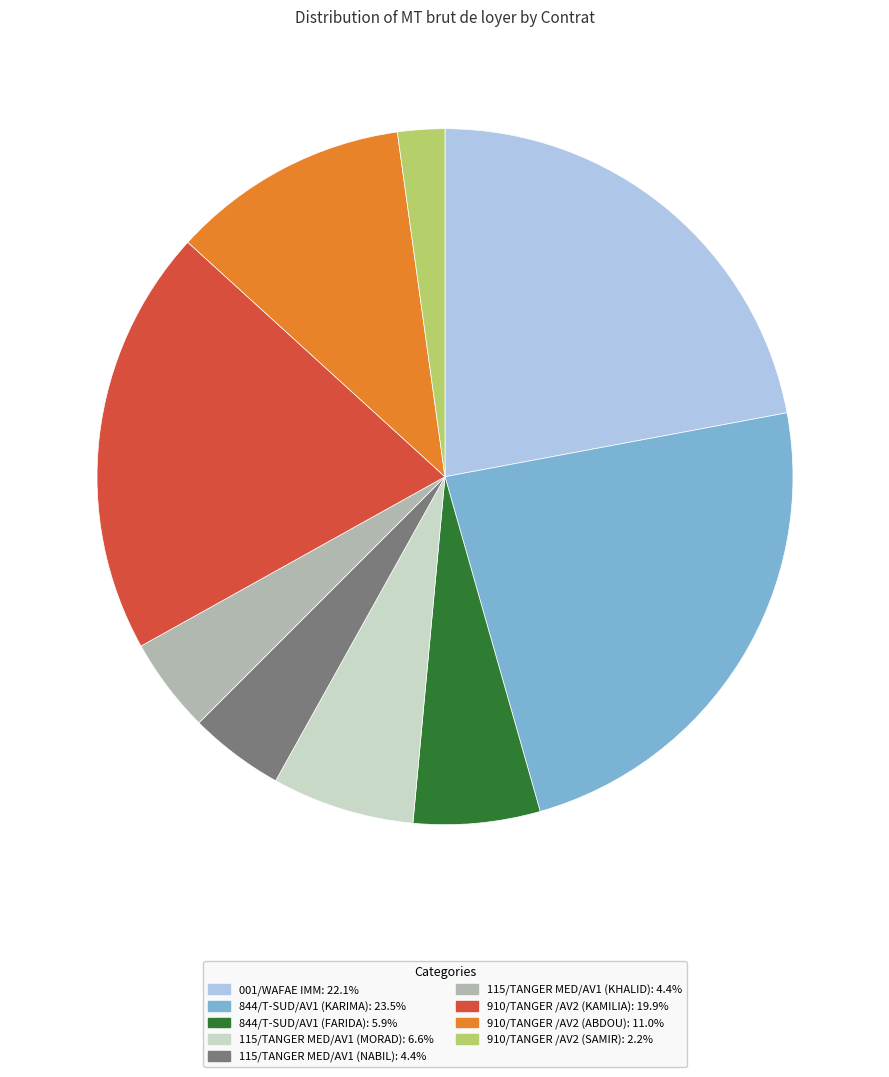

Is there a majority slice in this chart?

No